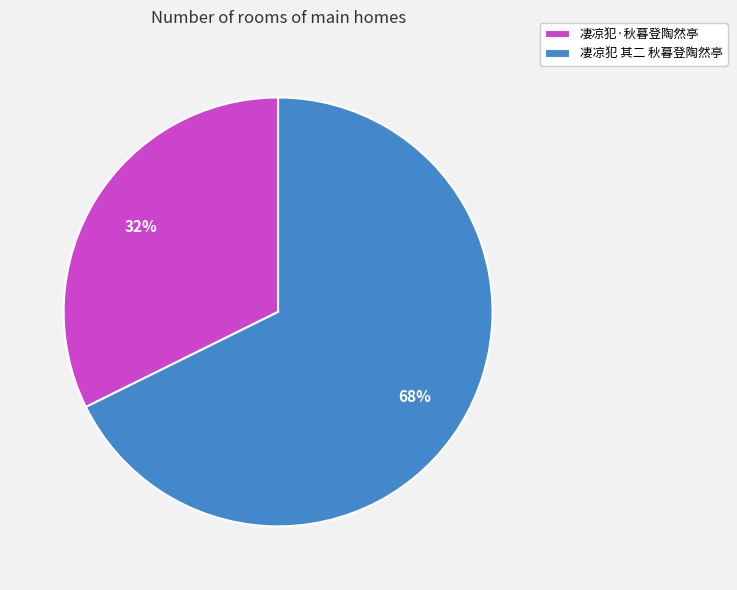

What is the ratio of the value at 凄凉犯 其二 秋暮登陶然亭 to the value at 凄凉犯·秋暮登陶然亭?

2.1